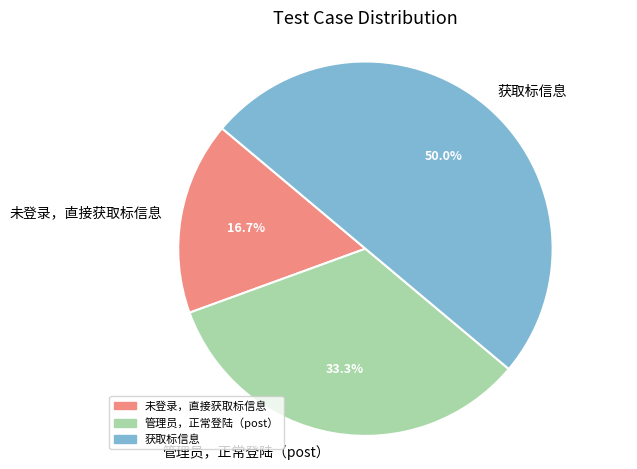

Does 管理员，正常登陆（post） represent more than half of the total?

No